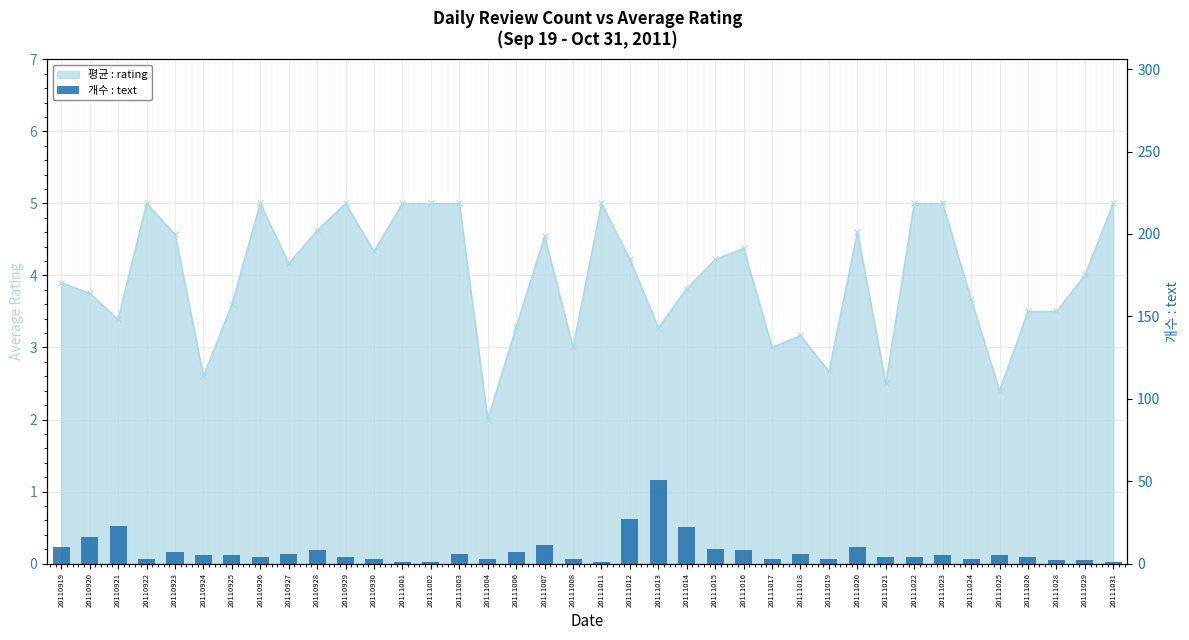

Which label corresponds to the smallest value in the chart?

20111001